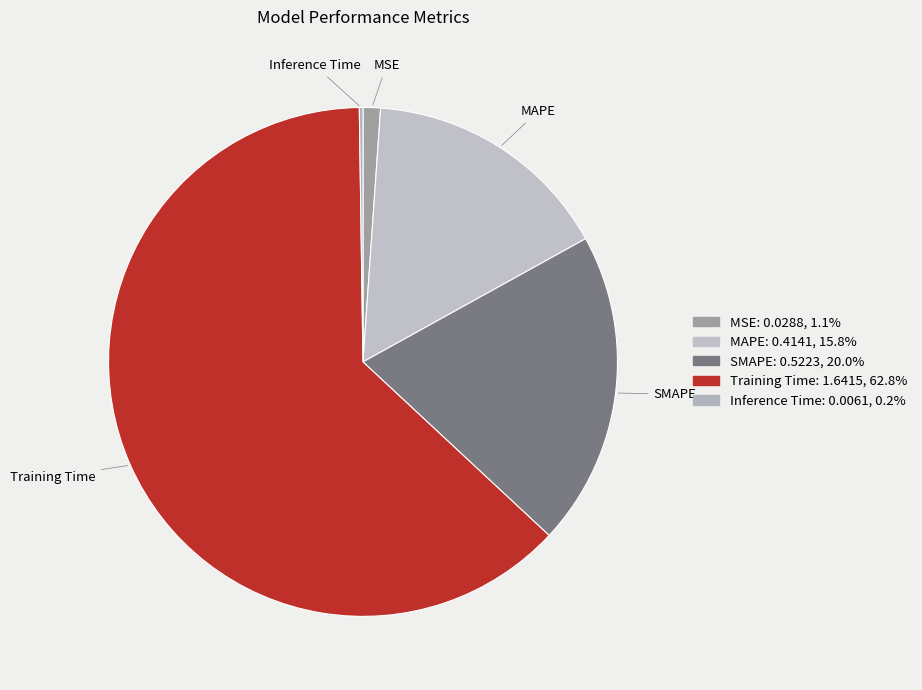

What percentage do MAPE and MSE together represent?

17.0%